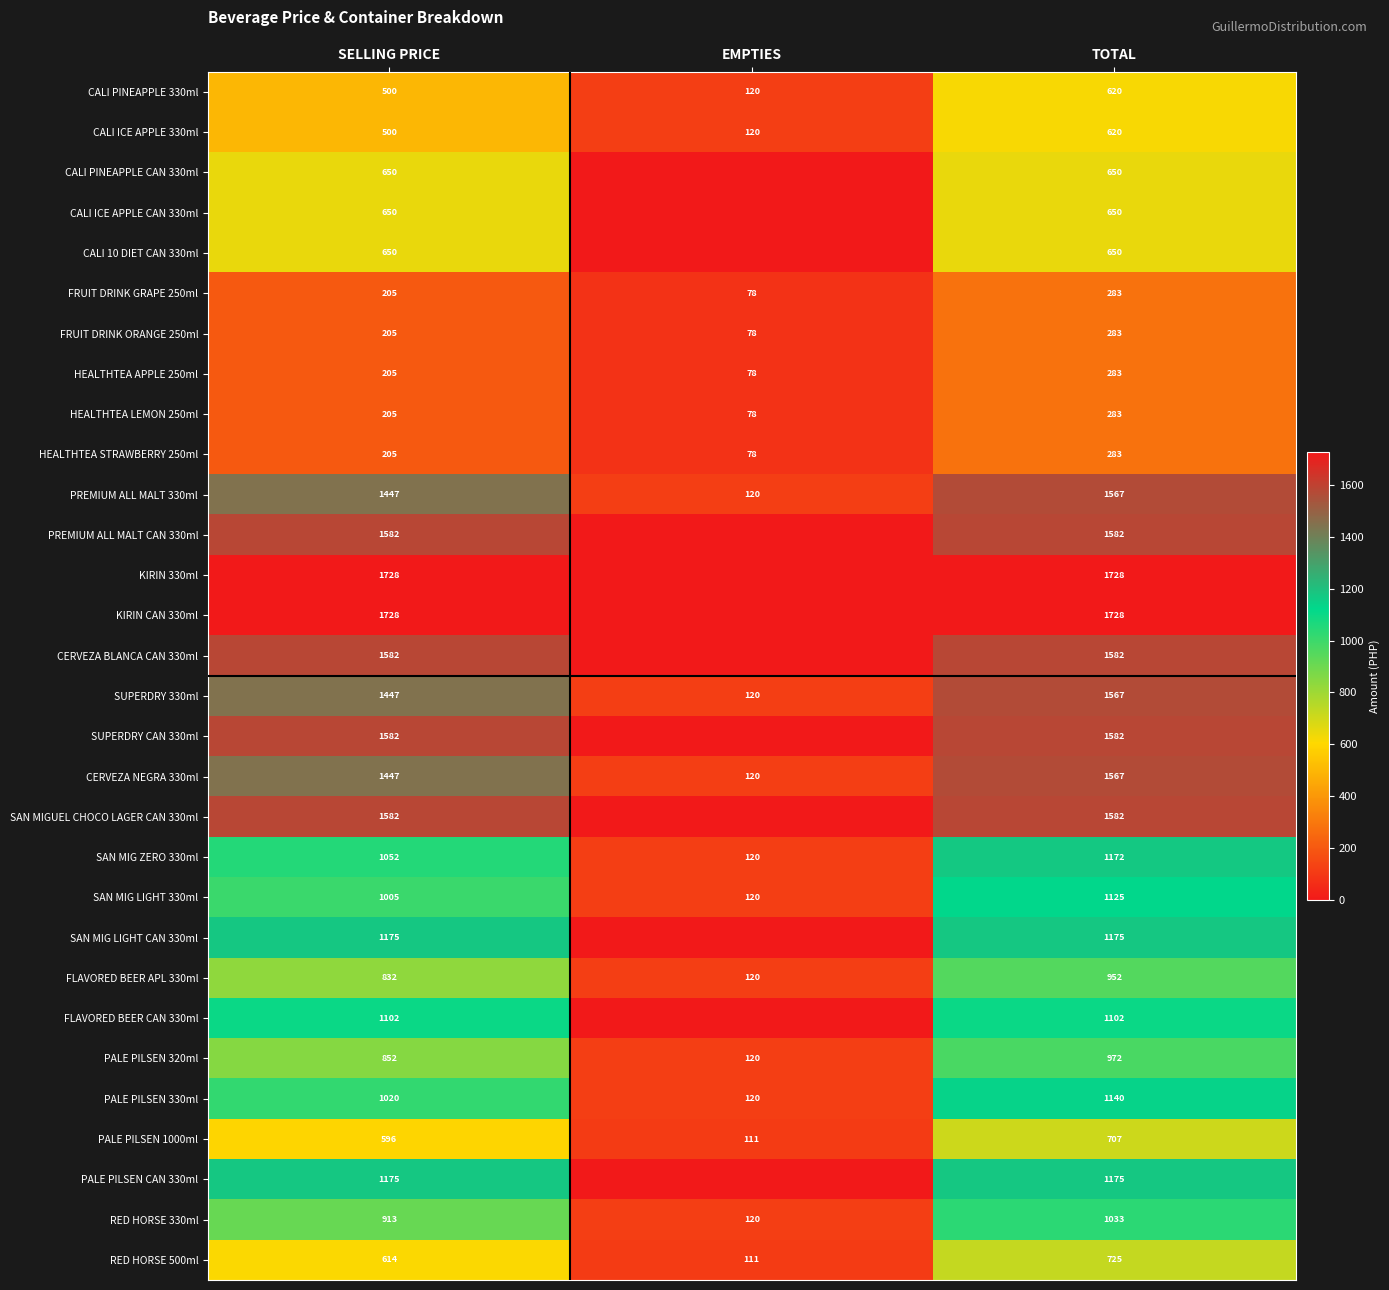

Rank the categories by RED HORSE 500ml value from lowest to highest.

EMPTIES, SELLING PRICE, TOTAL